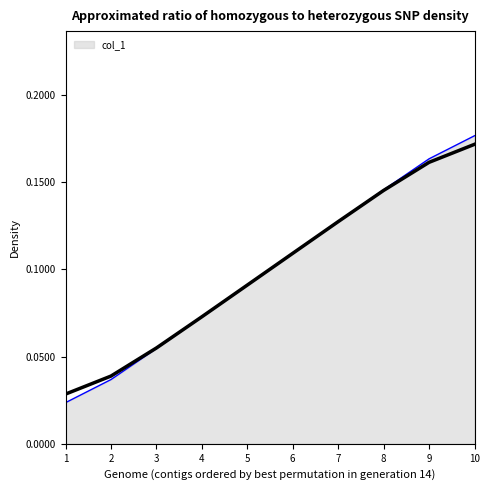

How many categories are shown in the chart?

10